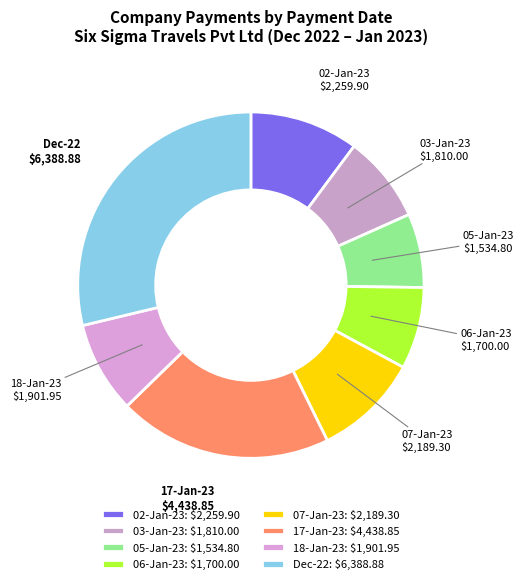

How many segments does this pie chart have?

8